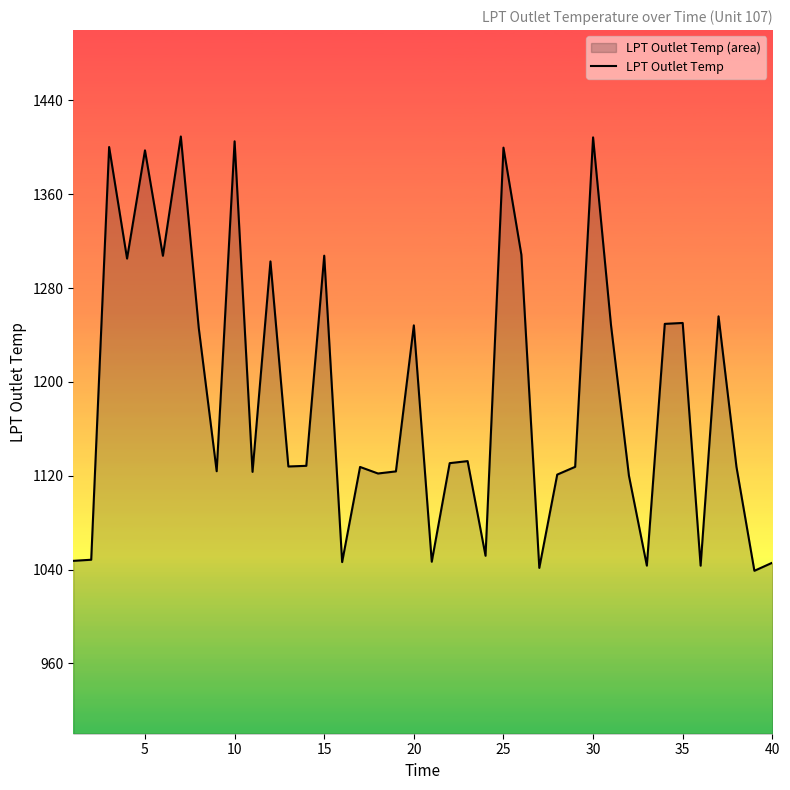

What is the difference between the maximum and minimum values?

370.3